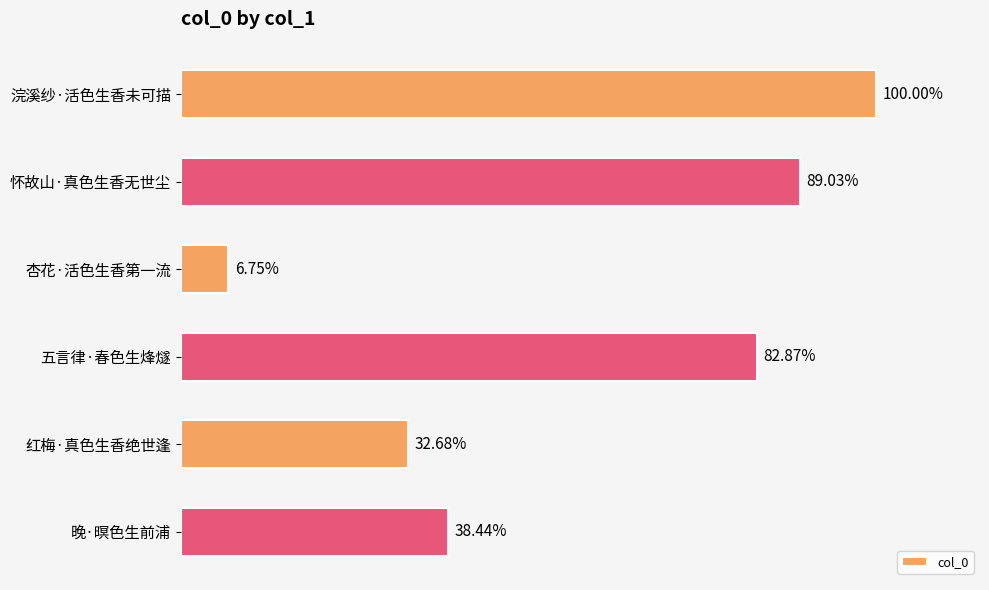

Does the chart contain any negative values?

No